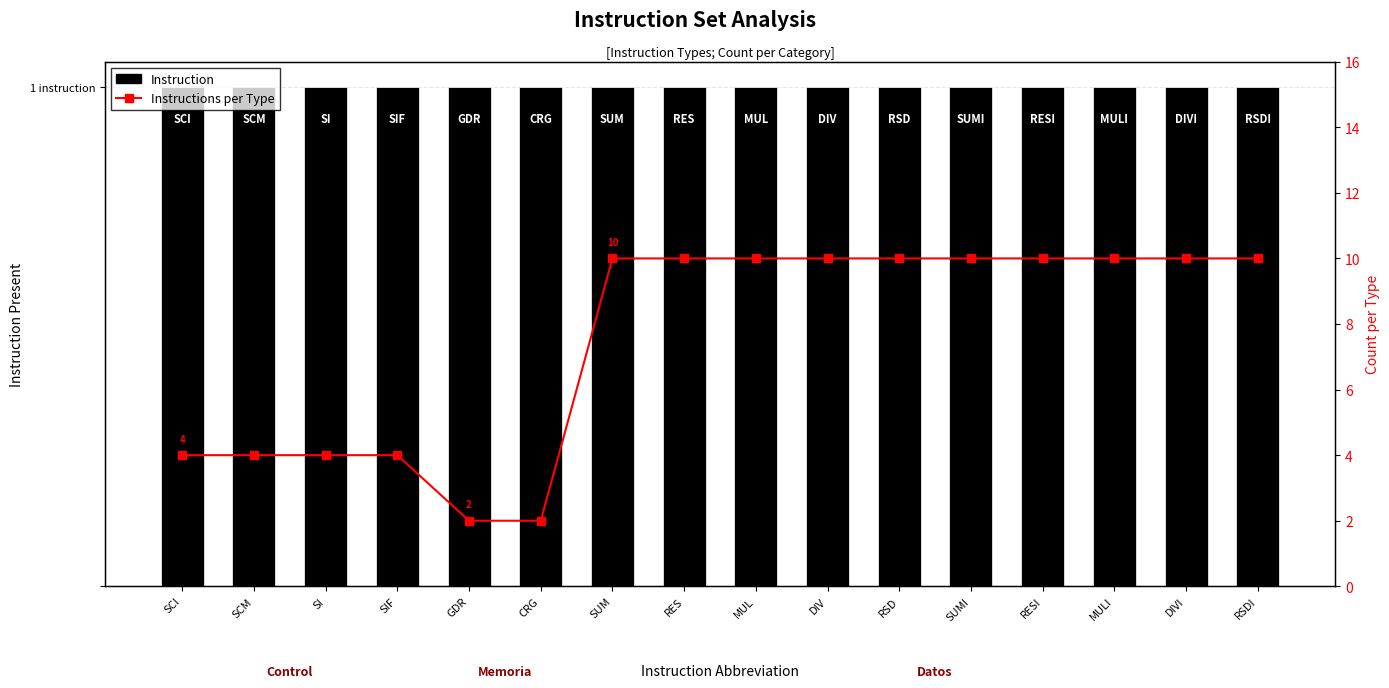

How many categories are shown in the chart?

16